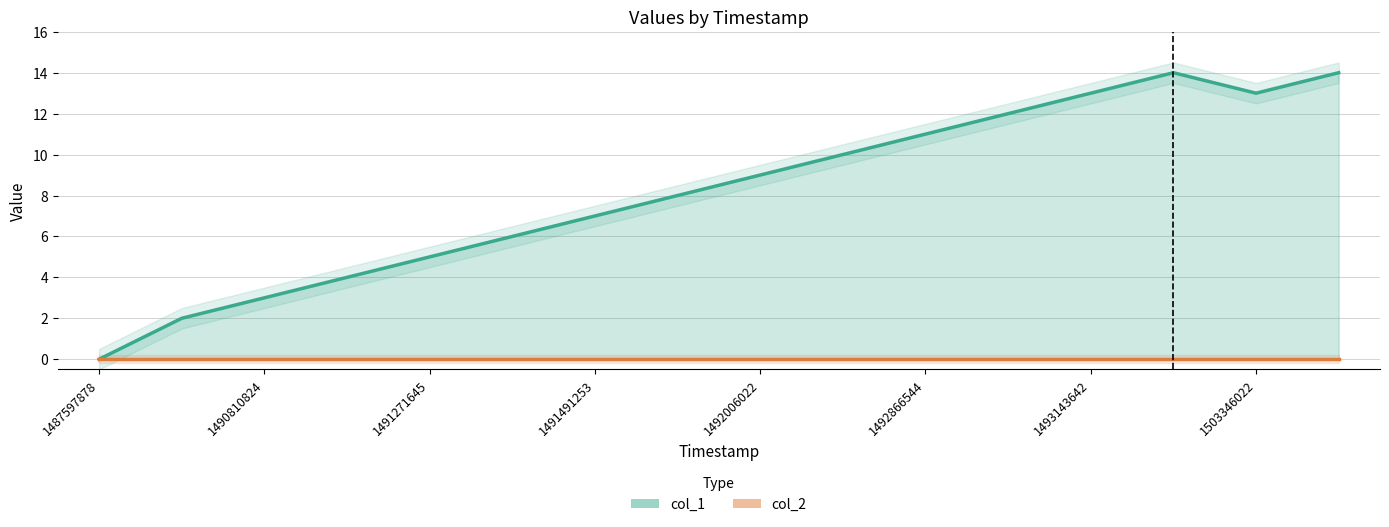

What is the value of the 4th point from the left?

4